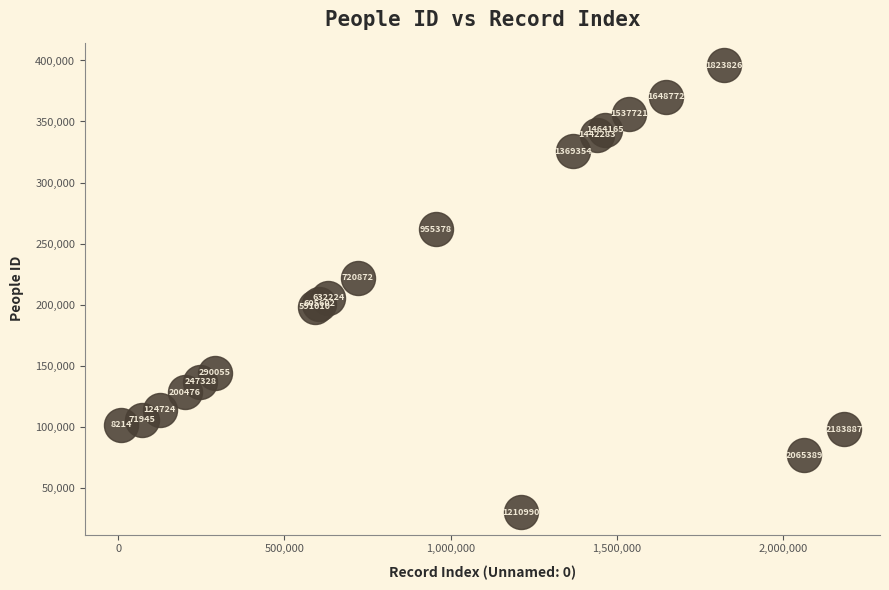

What Y value in the scatter plot is closest to 213001?

205756